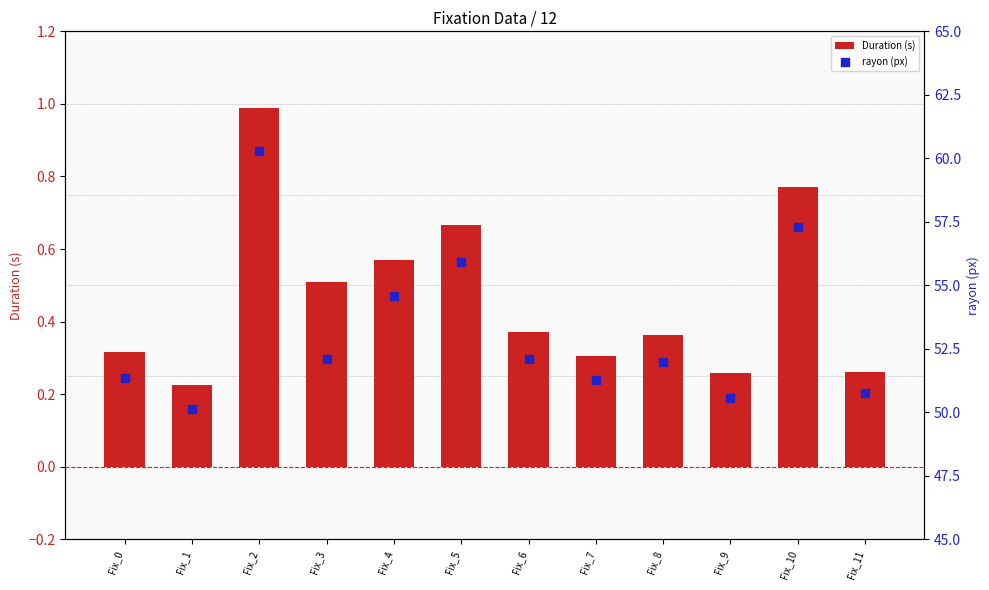

What is the total value across all series at Fix_4?

55.2